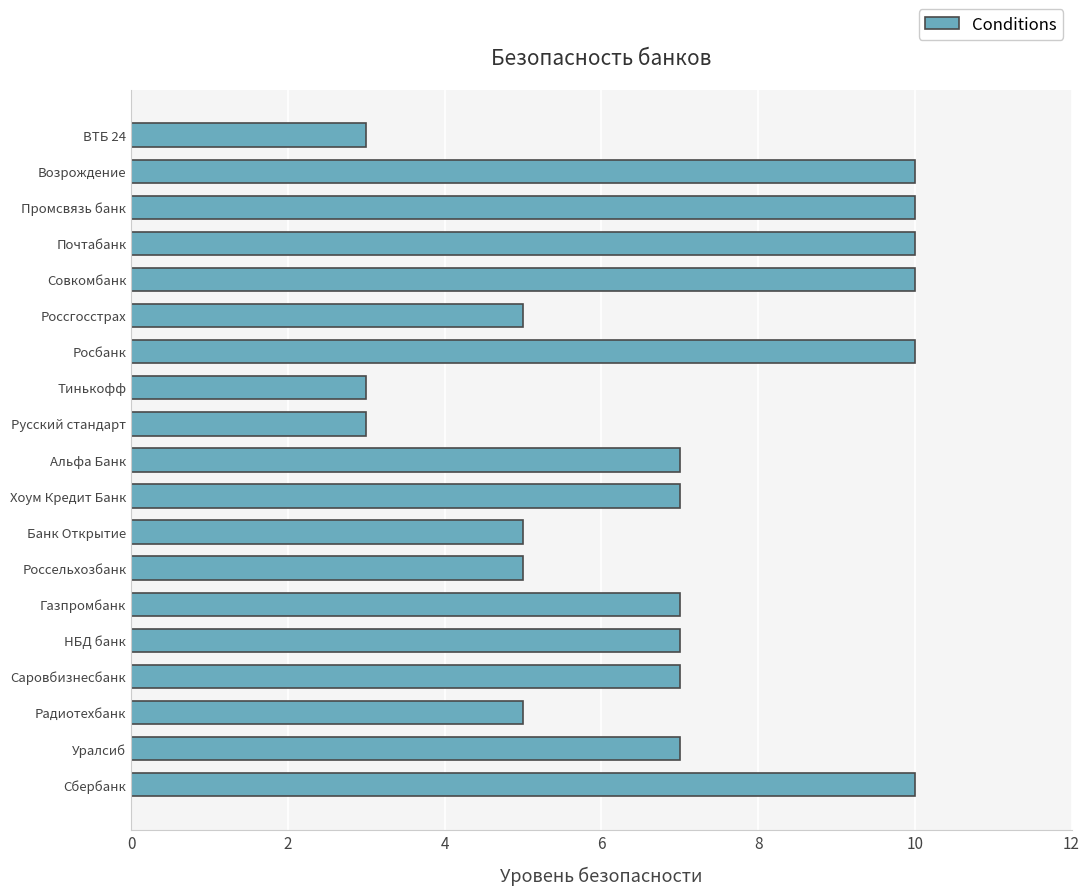

Read the value at Хоум Кредит Банк.

7